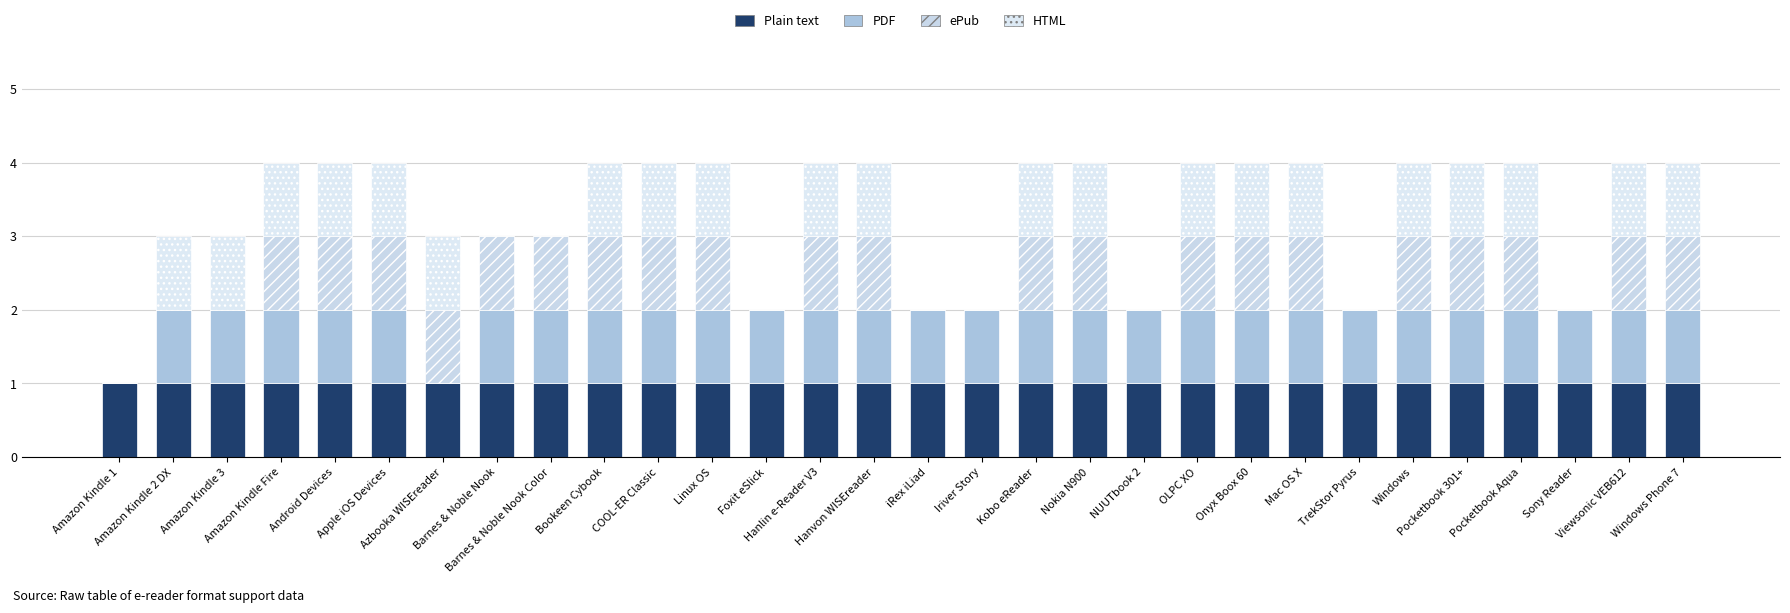

What are all the series names shown in the legend?

Plain text, PDF, ePub, HTML